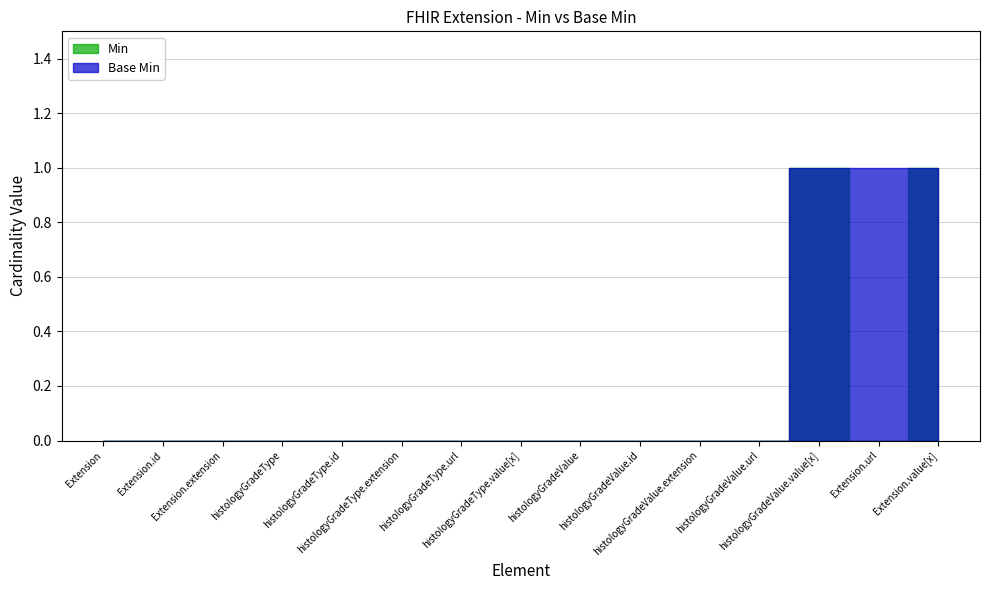

What is the label of the 3rd point from the right?

histologyGradeValue.value[x]